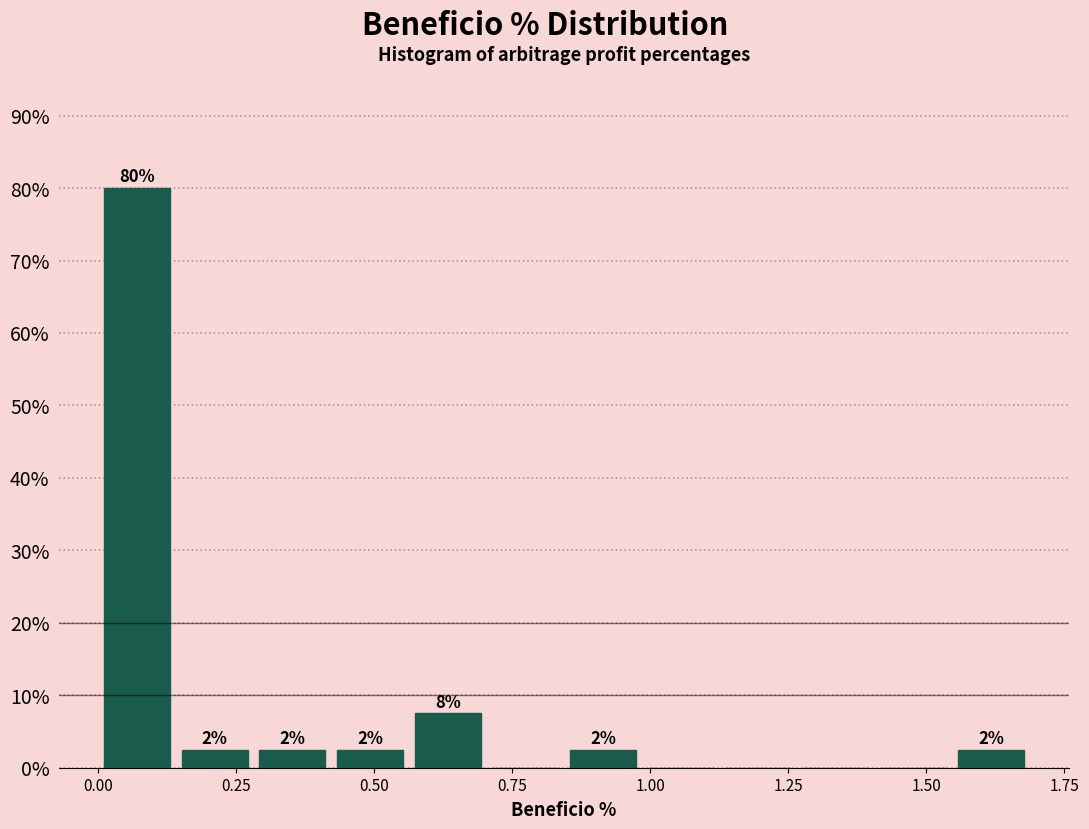

Read against the x-axis, roughly where is the centre of the tallest bar?

0.05